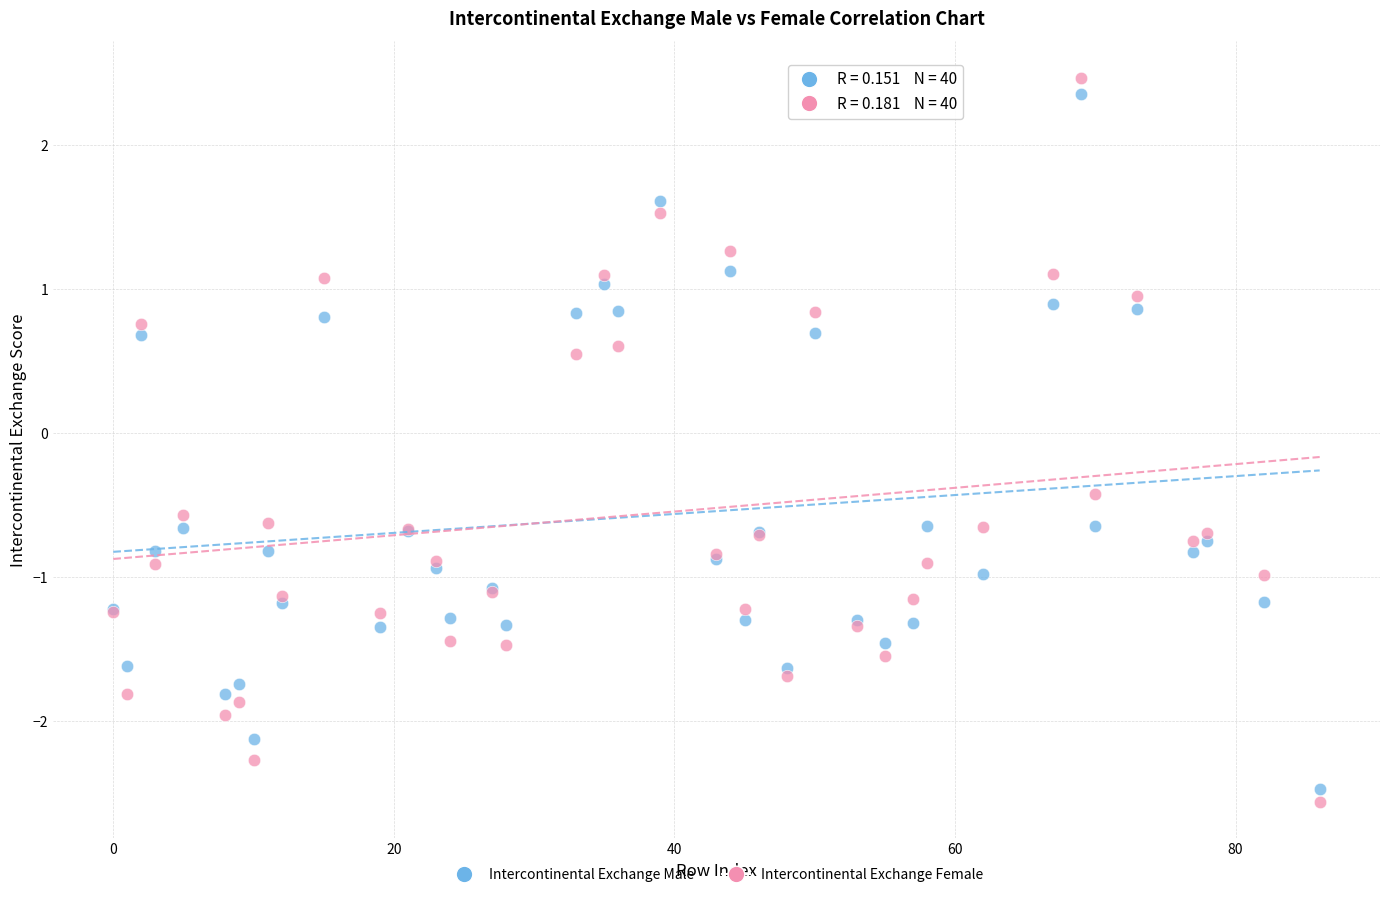

Across all series, what Y value is closest to 0?

-0.4